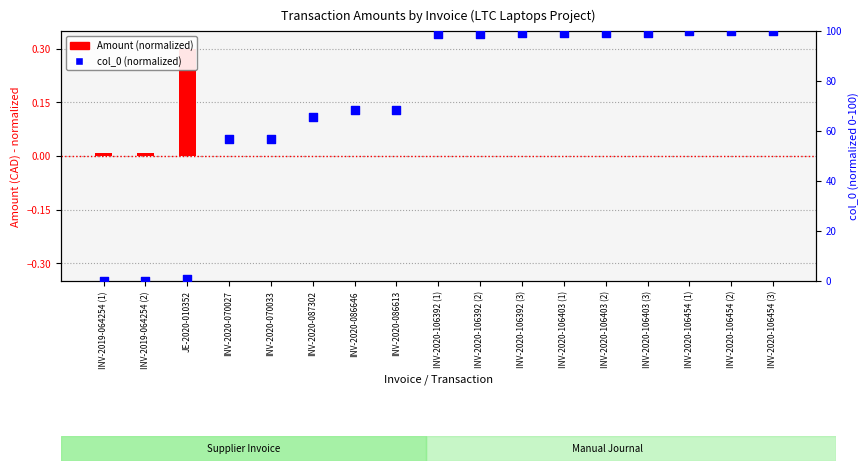

Which series reaches the minimum Y coordinate?

Amount (CAD)